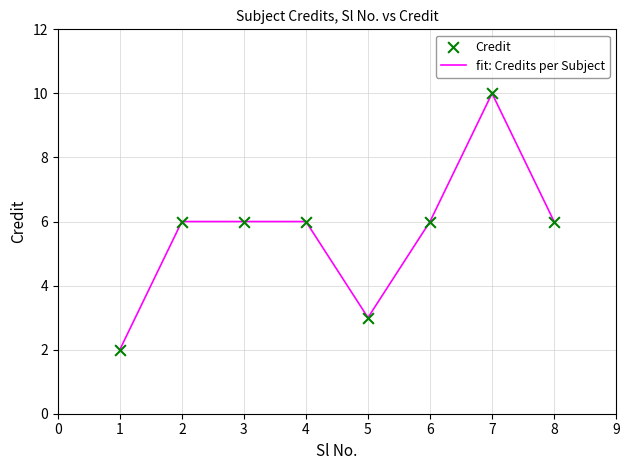

At which category does the chart reach its peak across all series?

7